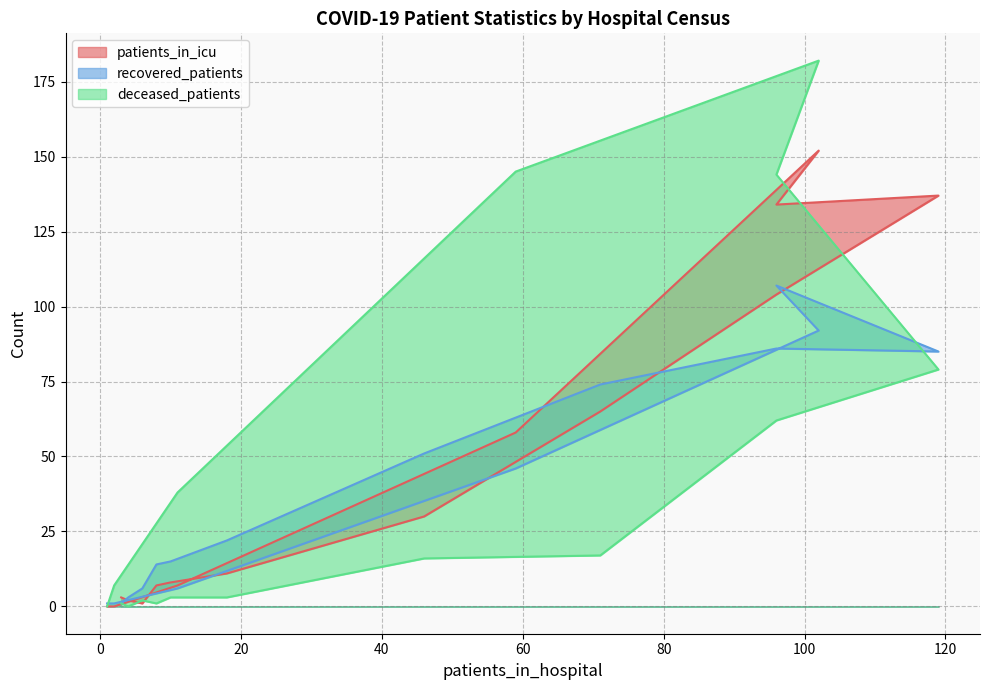

The value of patients_in_icu at 2 is 0. True or false?

True